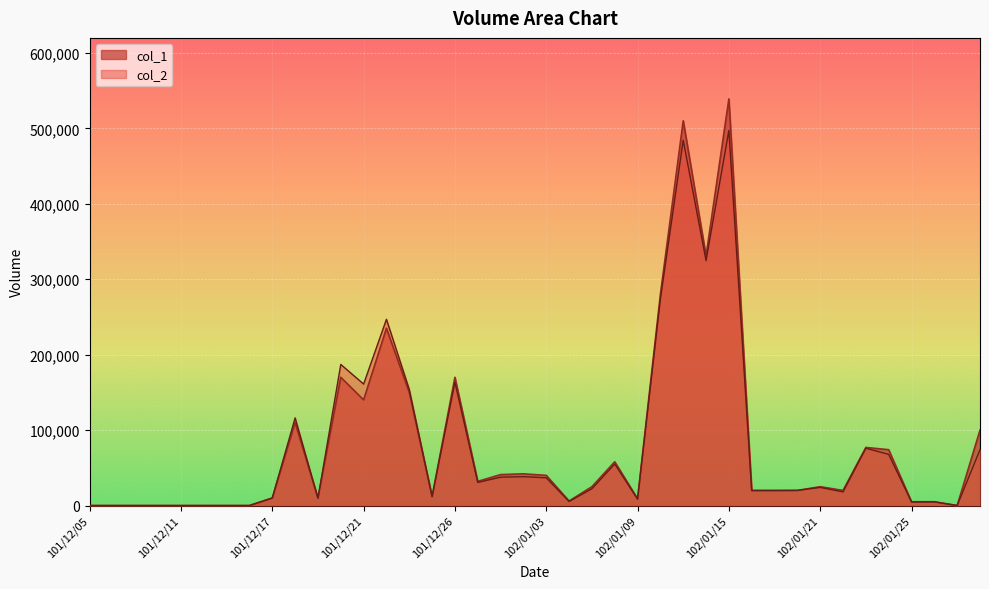

Which label corresponds to the smallest value in the chart?

101/12/05